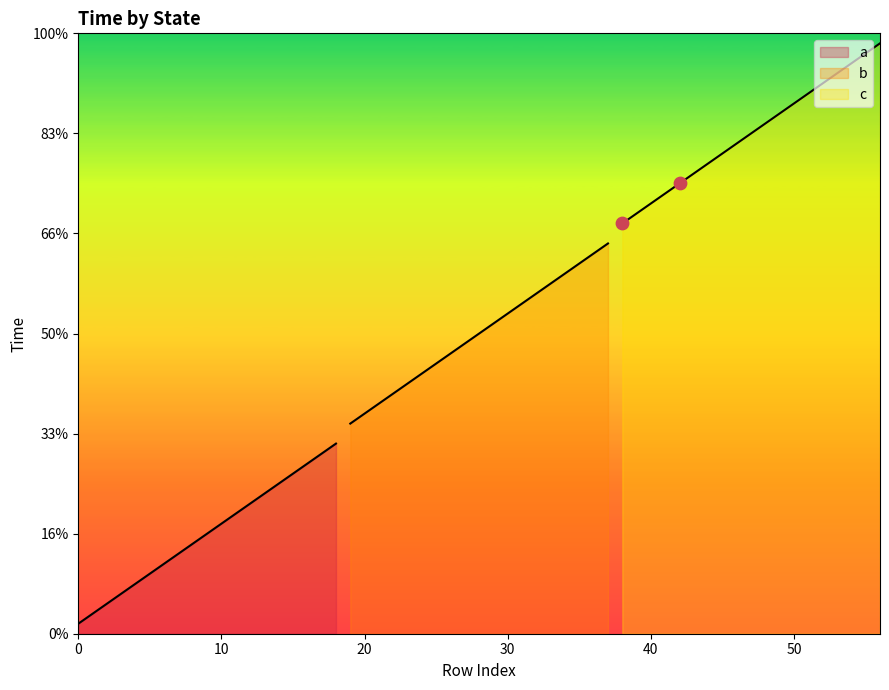

Which series has the largest total across all categories?

c